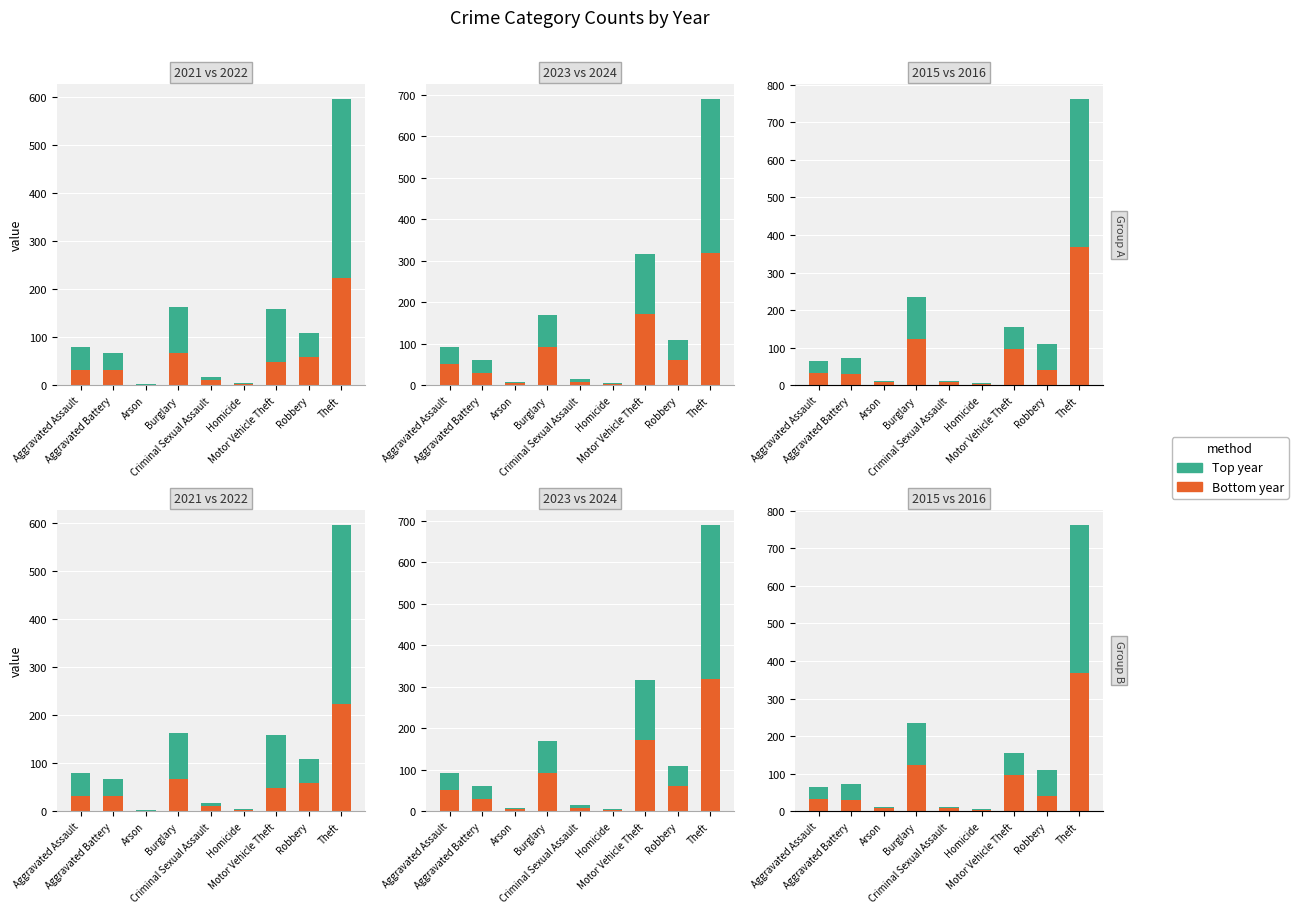

What is the total value across all series at Arson?

21